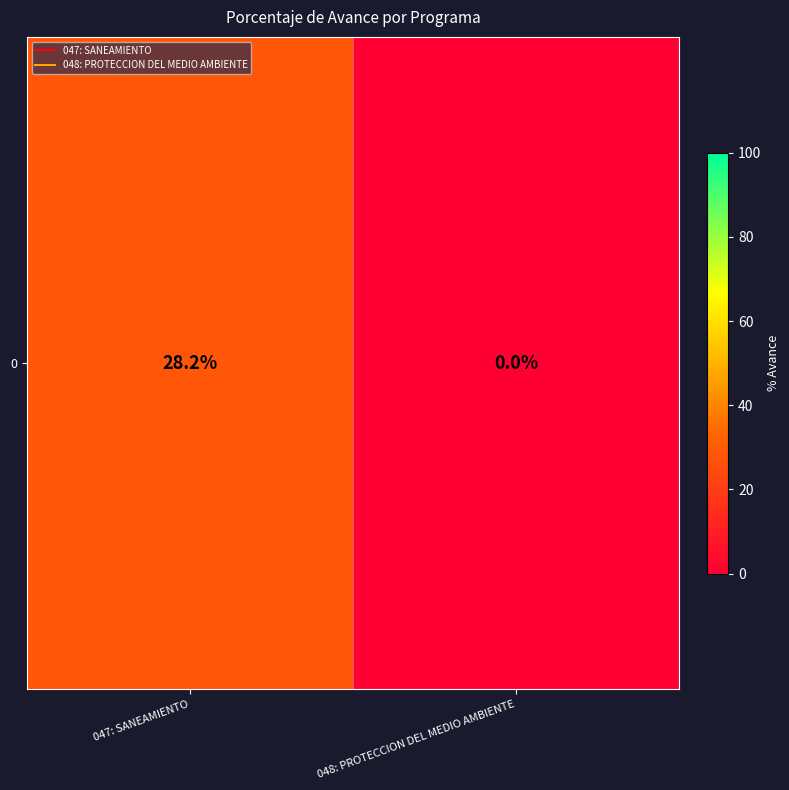

The chart shows a value of 28.2 at 047: SANEAMIENTO. True or false?

True